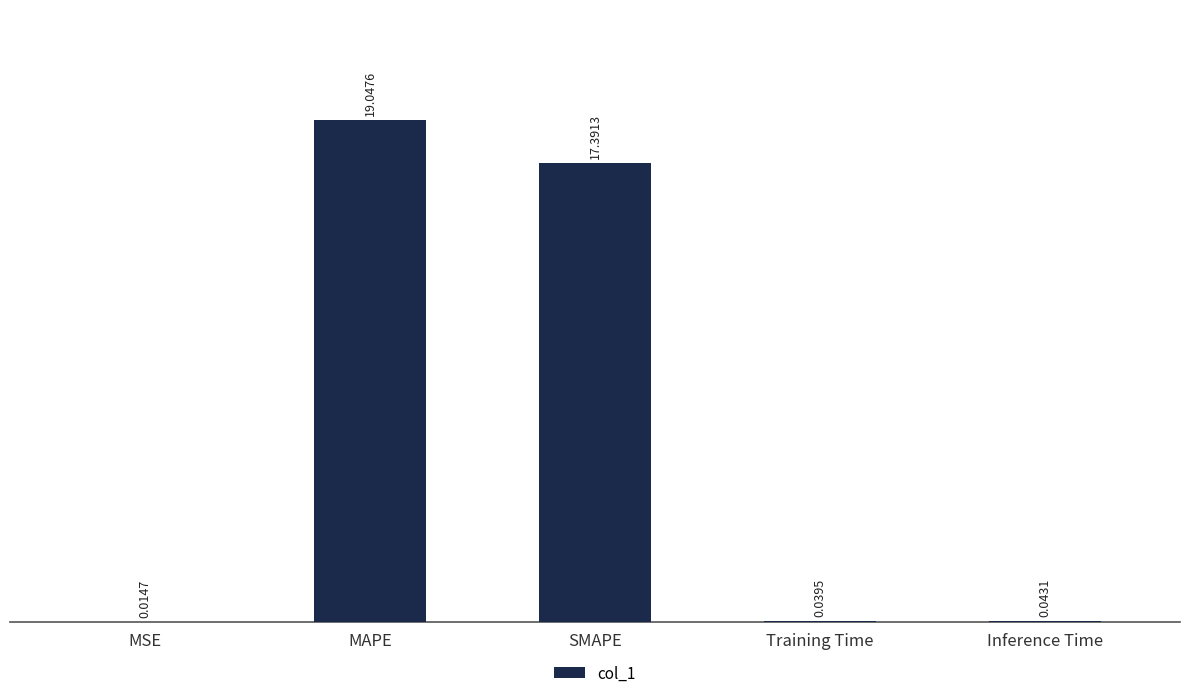

Which has a higher value, Training Time or MSE?

Training Time